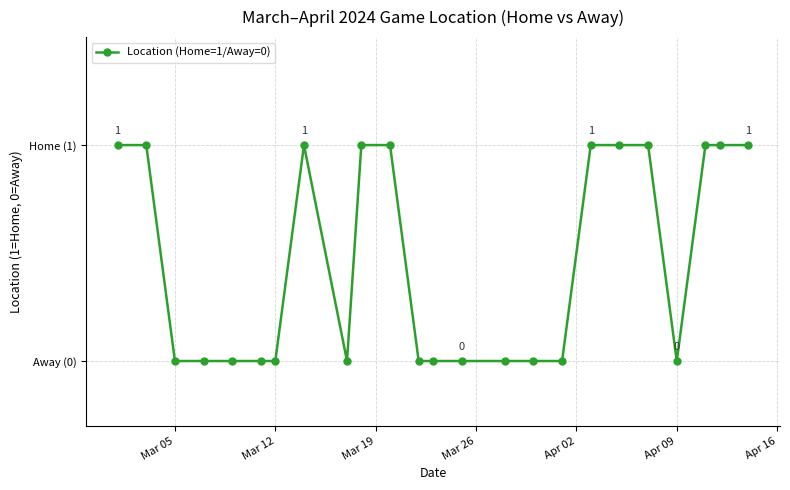

Reading left to right, transcribe all the data shown in this chart.

1	1	0	0	0	0	0	1	0	1	1	0	0	0	0	0	0	1	1	1	0	1	1	1